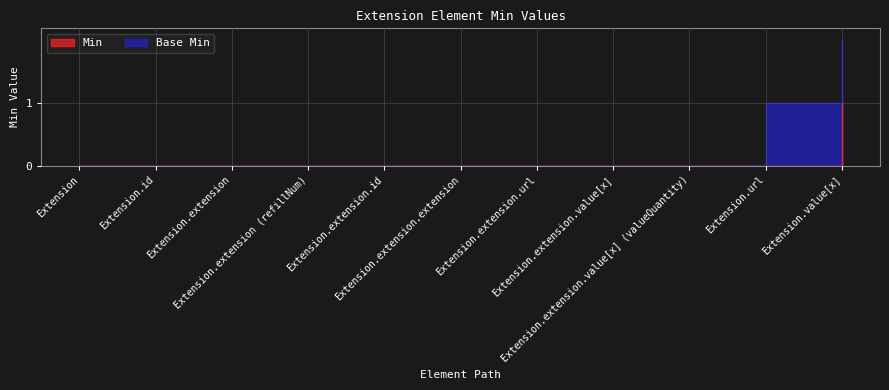

What is the difference between the maximum and minimum values?

1